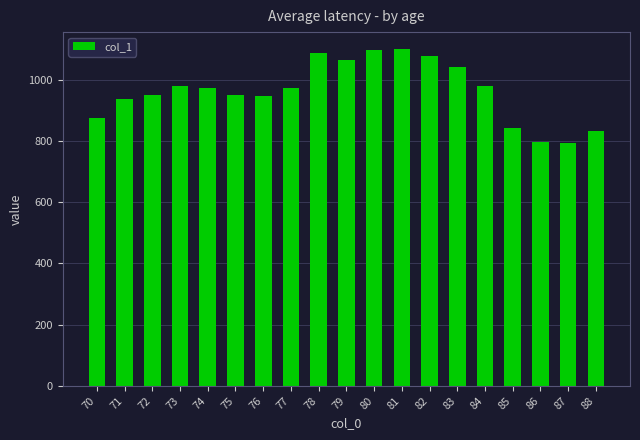

What is the sum of the values at 73 and 84?

1960.8